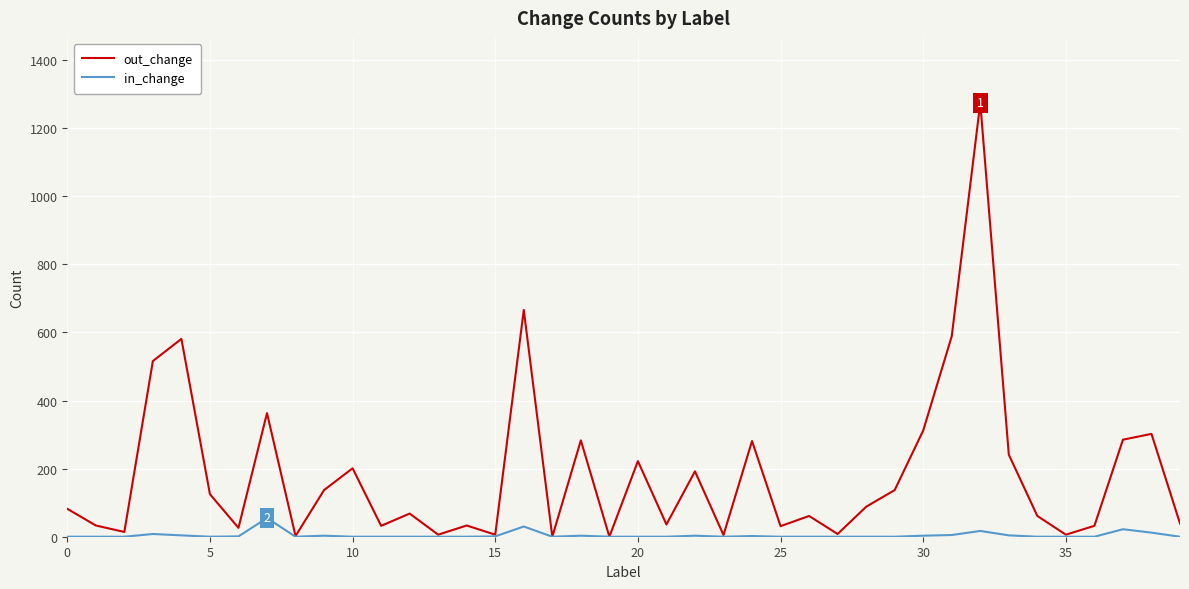

How many lines are shown in the chart?

2